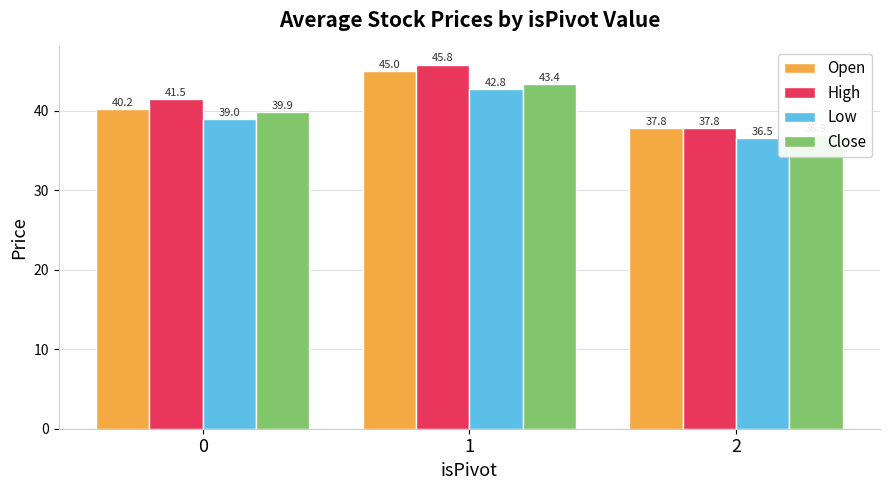

Read the Open value at 1.

45.0